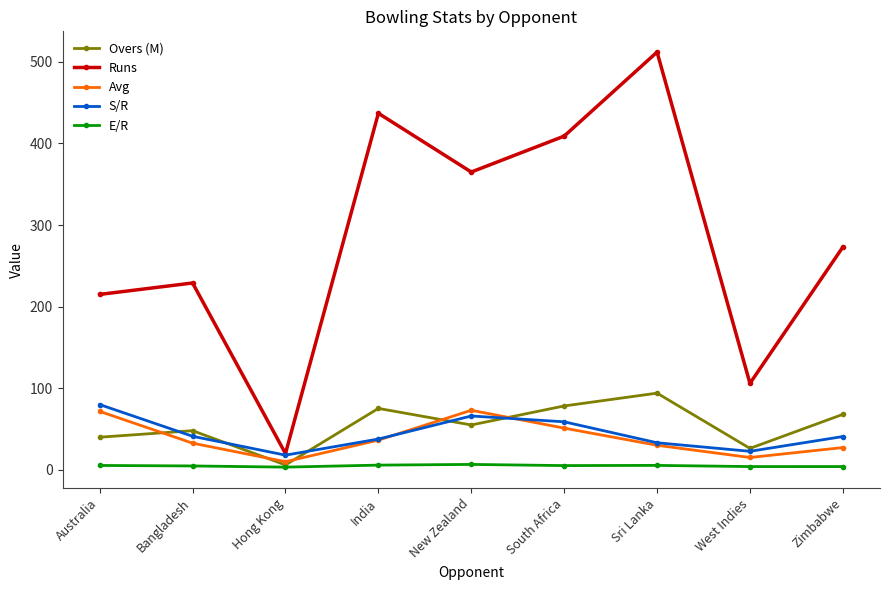

At which category does S/R reach its first local valley?

Hong Kong